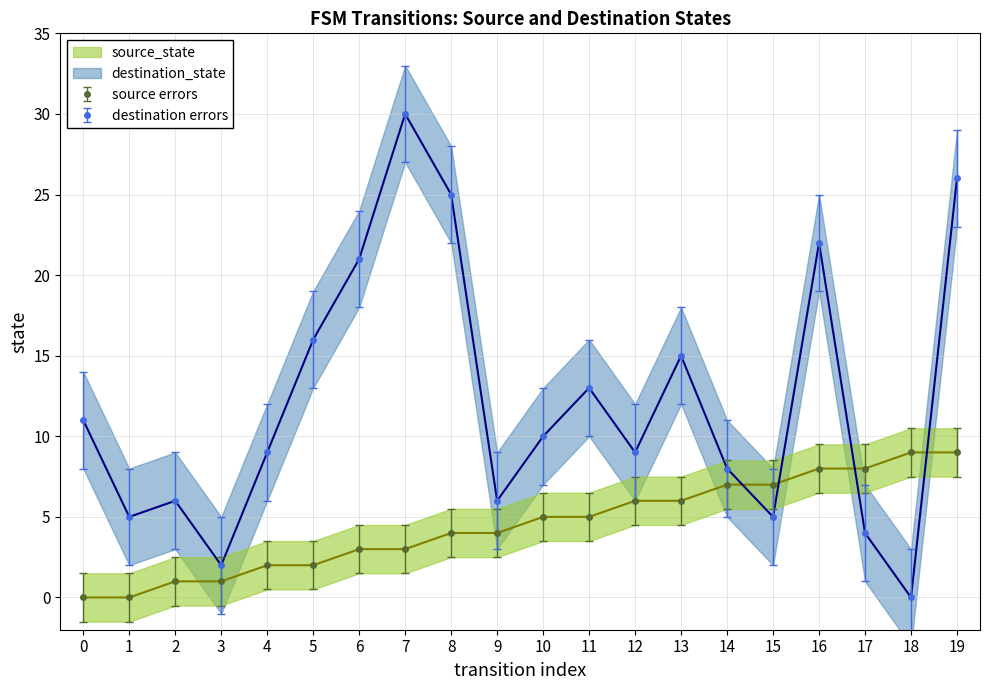

How many lines are shown in the chart?

2